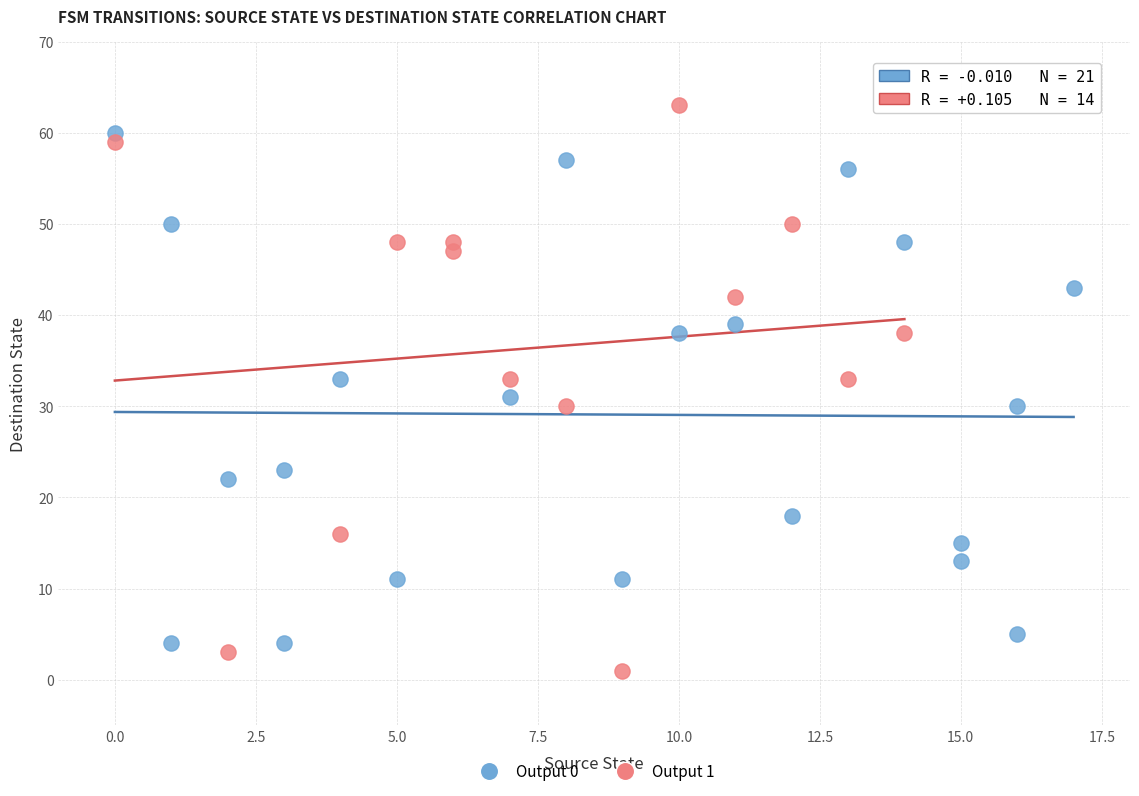

Which series has the widest spread of Y values?

Output 1